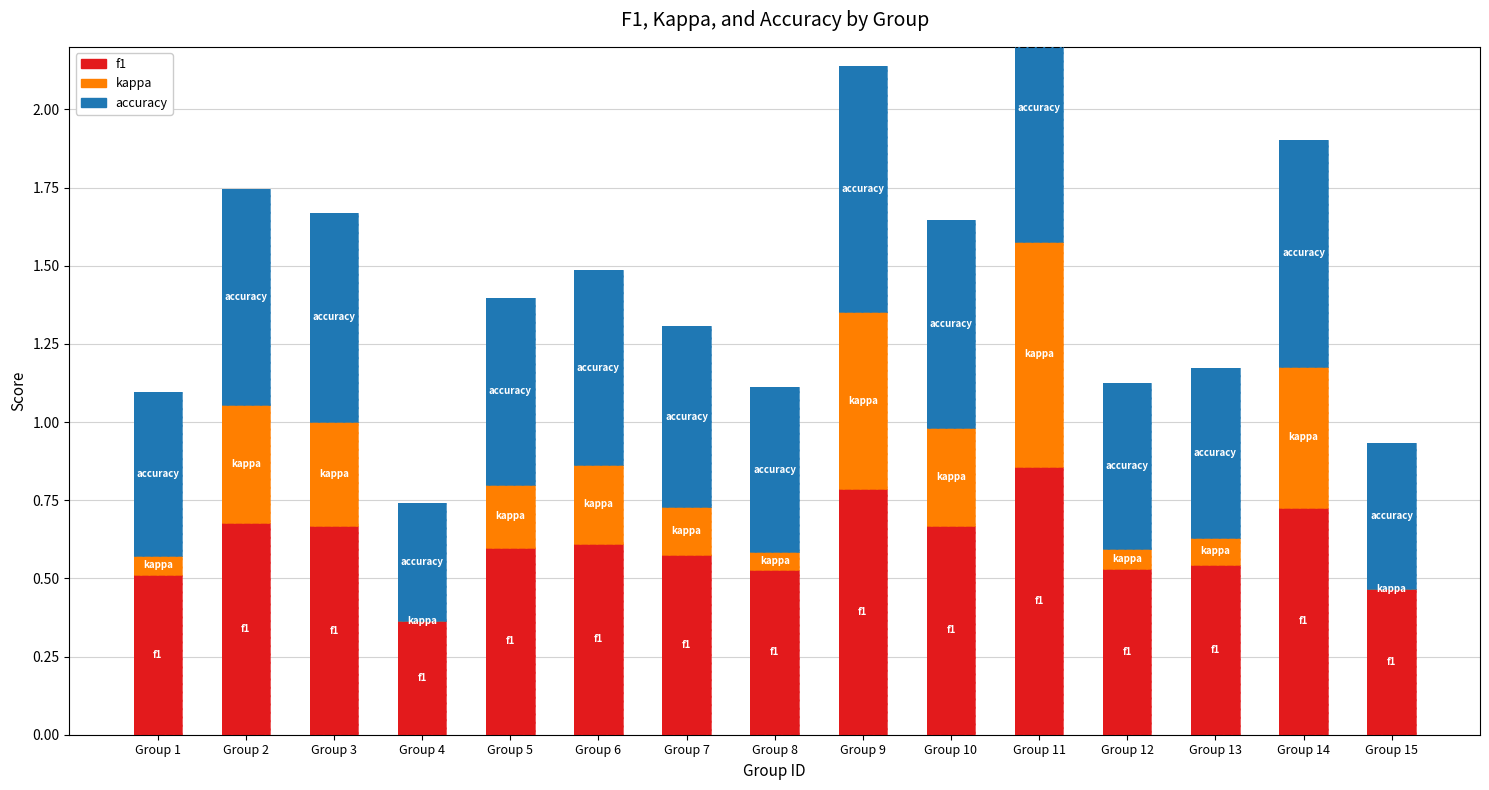

Which category has the lowest value across all series?

Group 4